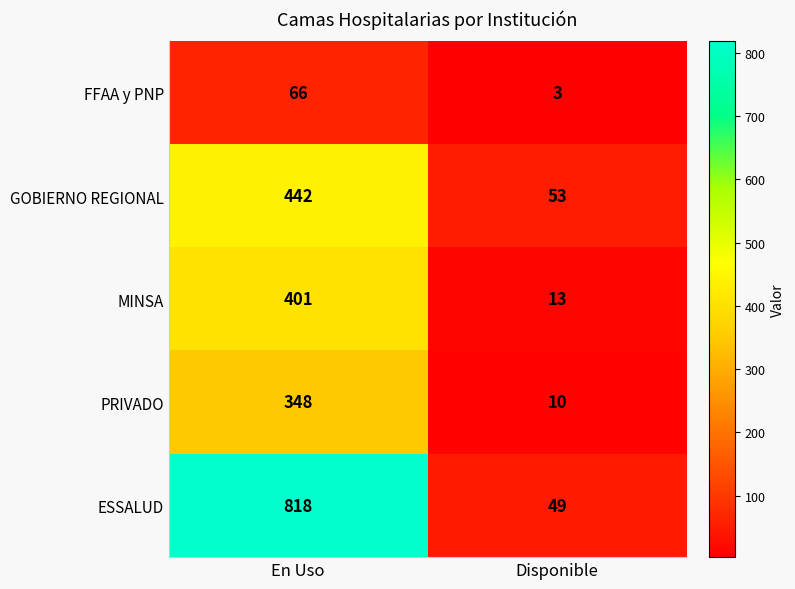

Reading right to left, list all the values displayed in this chart.

FFAA y PNP: 3	66
GOBIERNO REGIONAL: 53	442
MINSA: 13	401
PRIVADO: 10	348
ESSALUD: 49	818